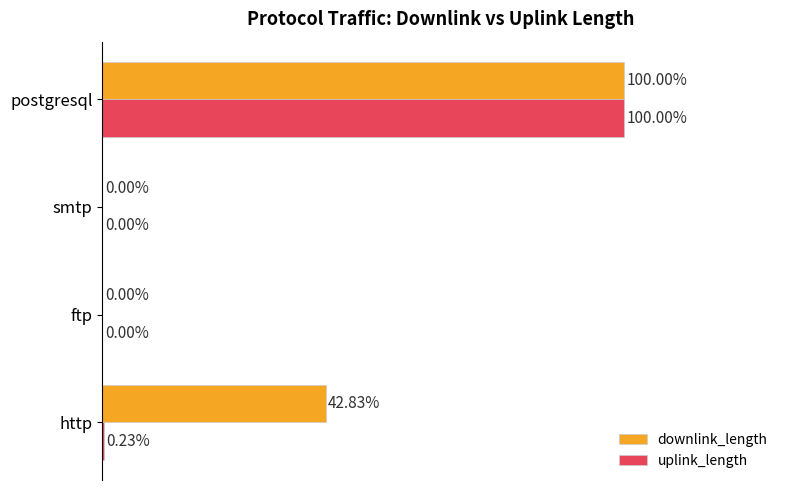

At which category is the sum across all series the highest?

postgresql